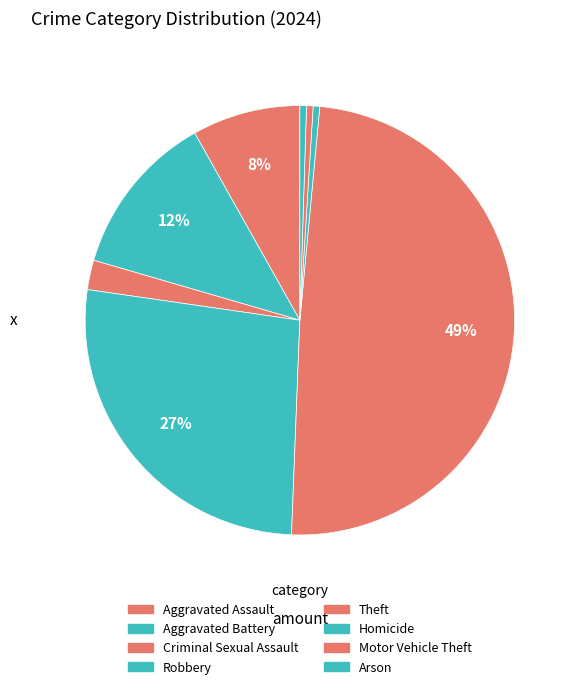

Count the number of slices in the pie.

8